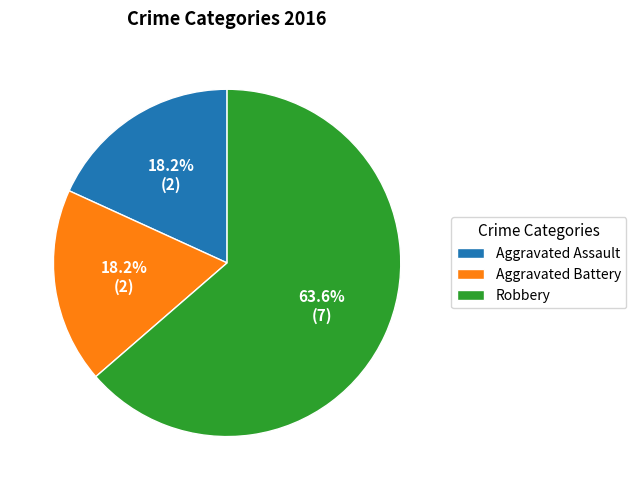

Between Aggravated Battery and Robbery, which is larger?

Robbery